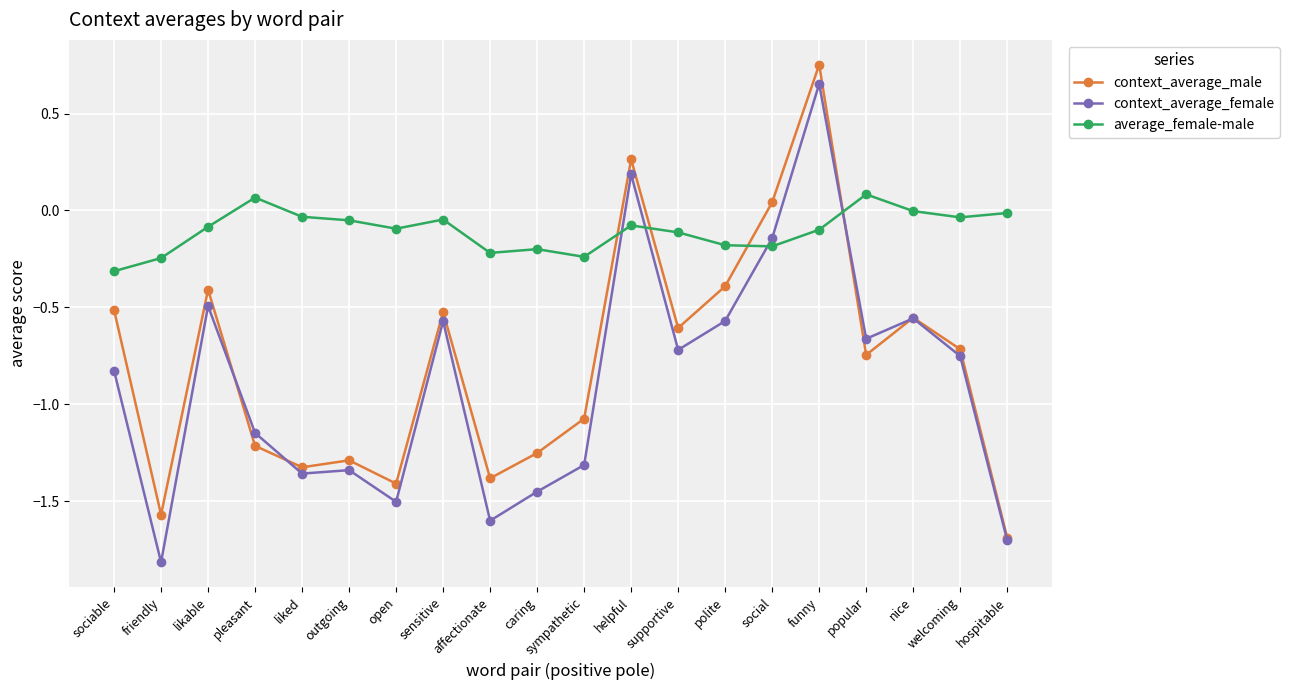

True or false: average_female-male and context_average_female cross at least once.

True